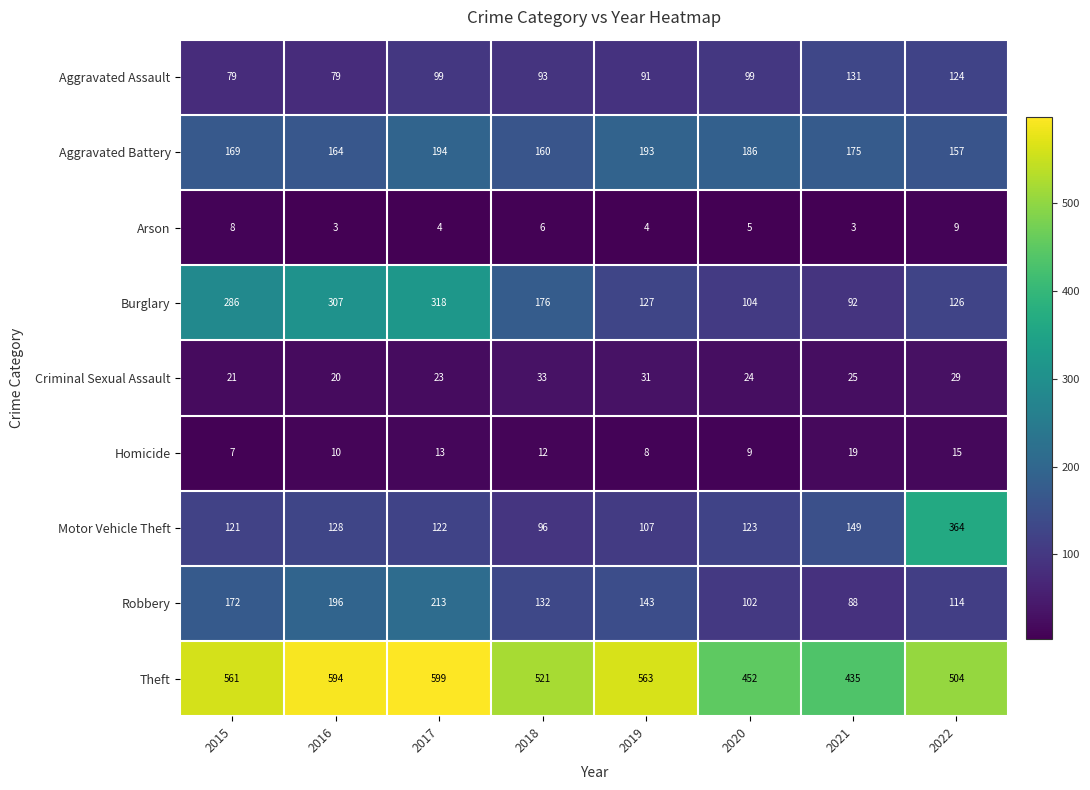

At how many categories does at least one series exceed 93?

8